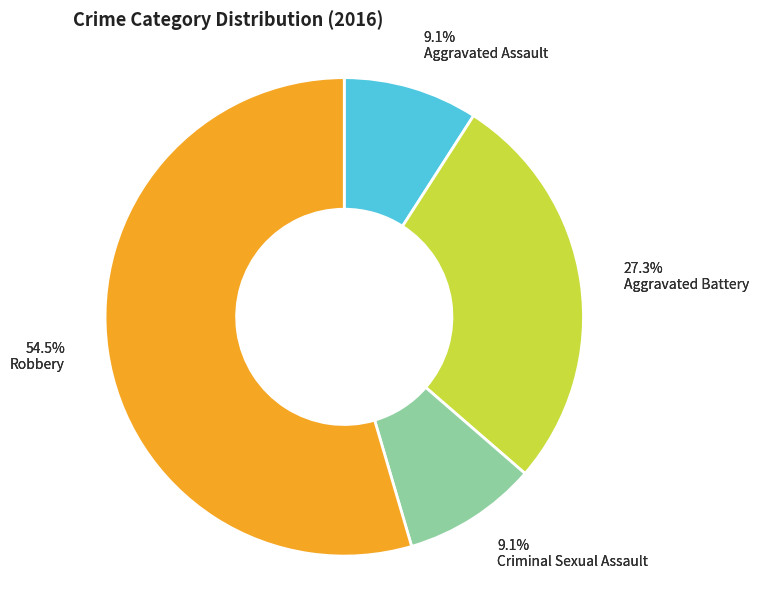

To the nearest percent, what portion does Criminal Sexual Assault represent?

9%